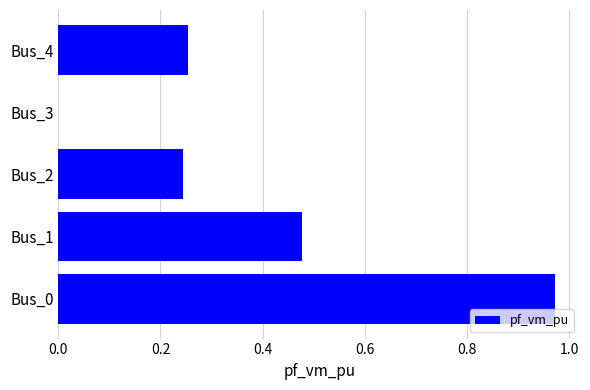

What is the sum of all values?

1.9